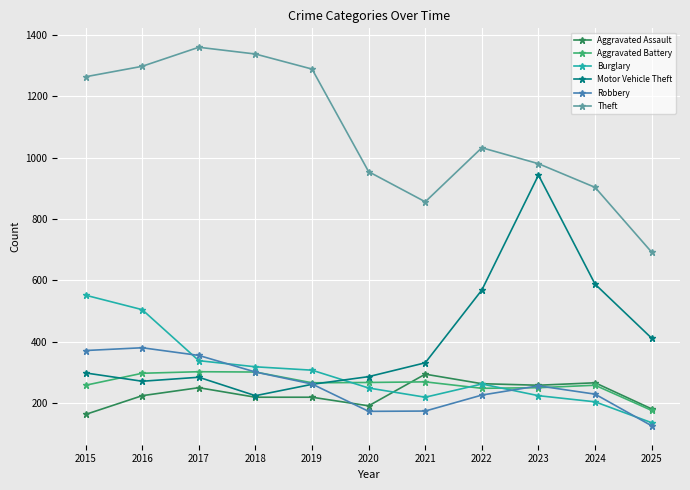

What is the difference between the second highest and minimum values in the Aggravated Assault series?

103